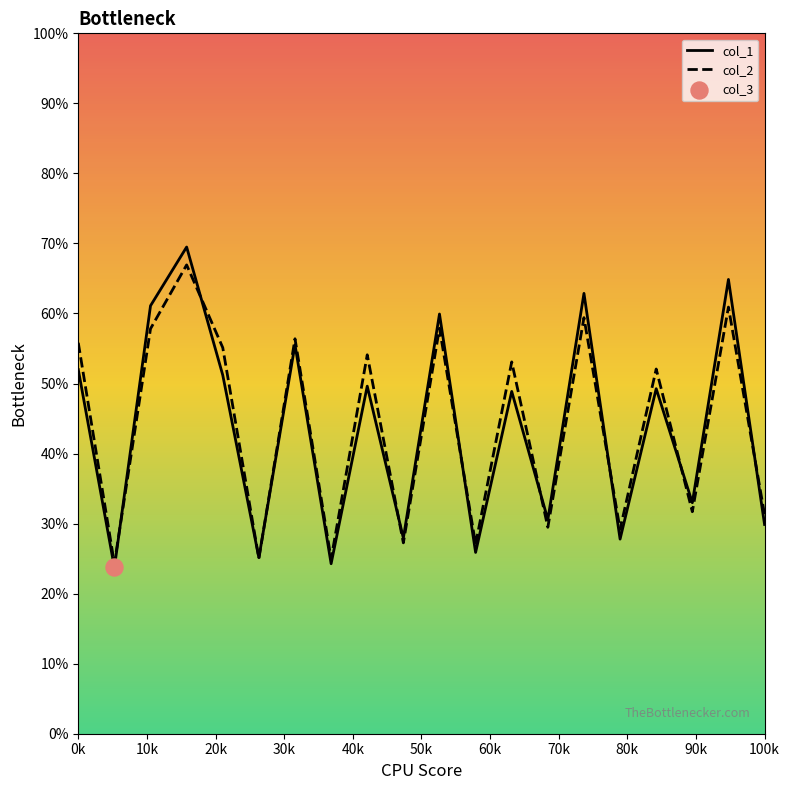

Which series has the largest Y range (max minus min)?

col_1